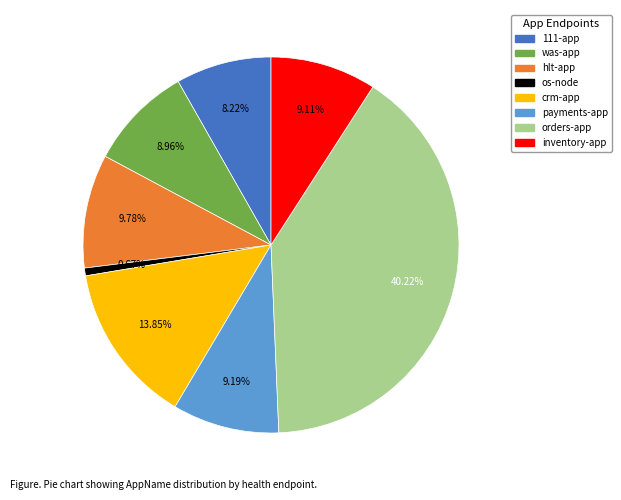

What is the largest slice in the pie chart?

orders-app